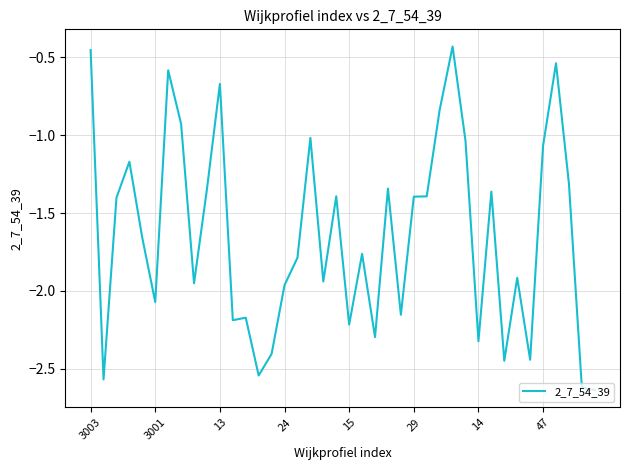

What is the smallest value displayed?

-2.6